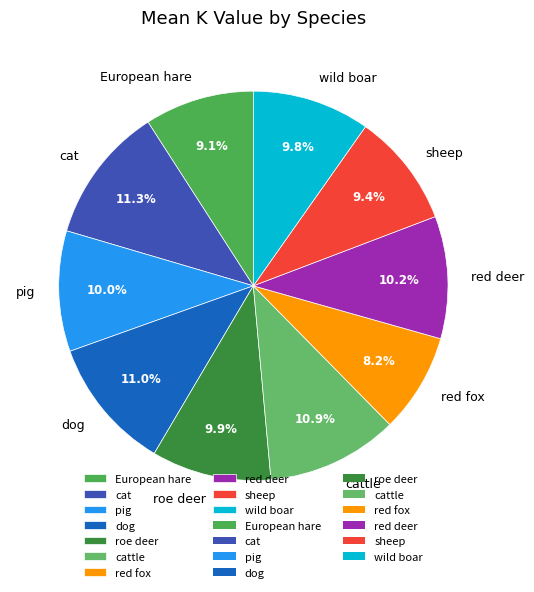

Is cattle the majority of the pie?

No